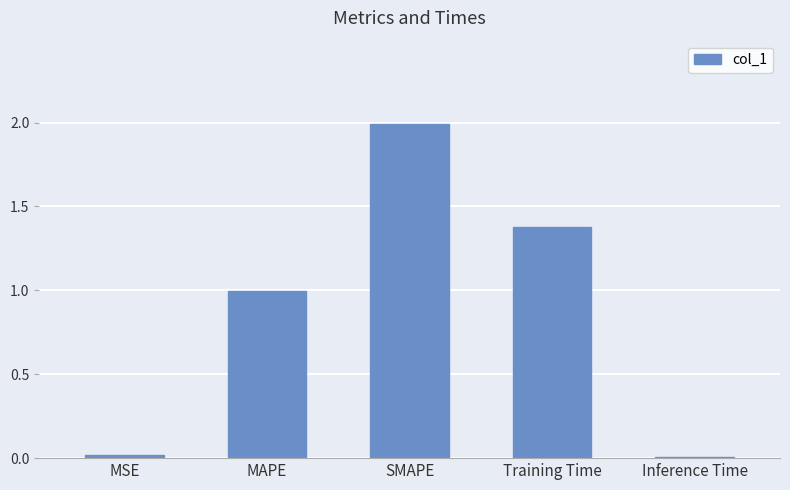

What is the difference between the values at SMAPE and MAPE?

1.0